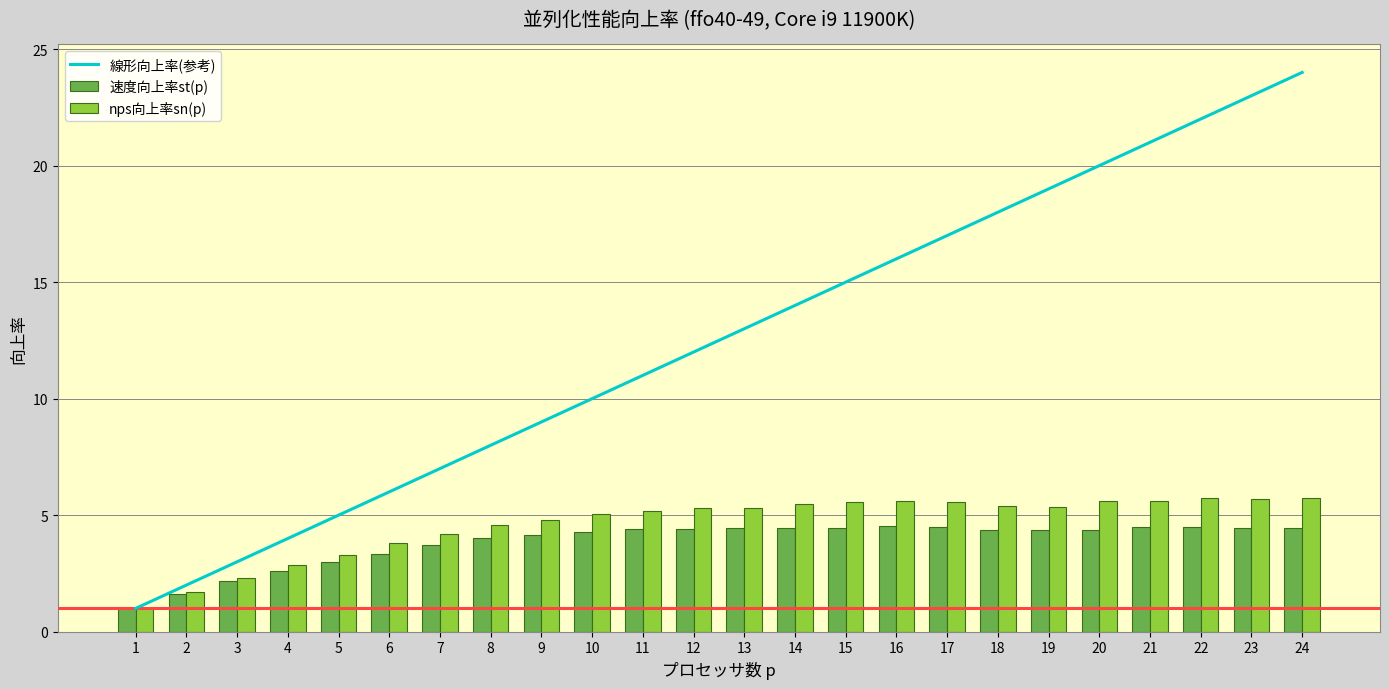

What is the difference between the maximum and minimum values in the 線形向上率(参考) series?

23.0